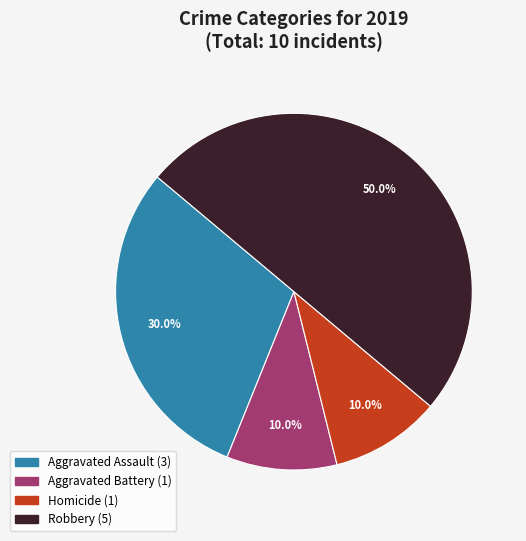

Which slice is the largest?

Robbery